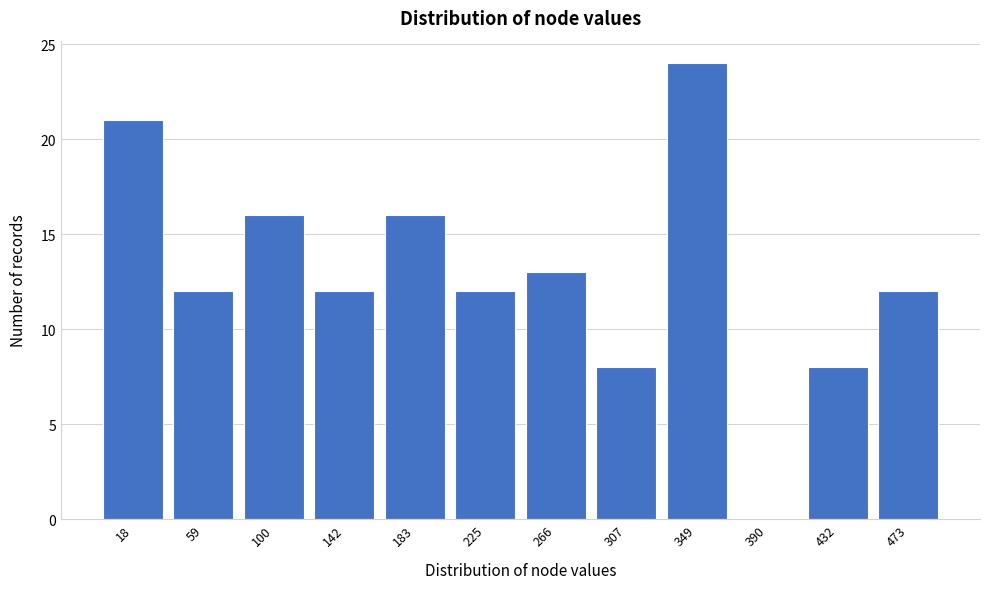

Reading left to right, extract all data points from this chart.

18=21	59=12	100=16	142=12	183=16	225=12	266=13	307=8	349=24	390=0	432=8	473=12